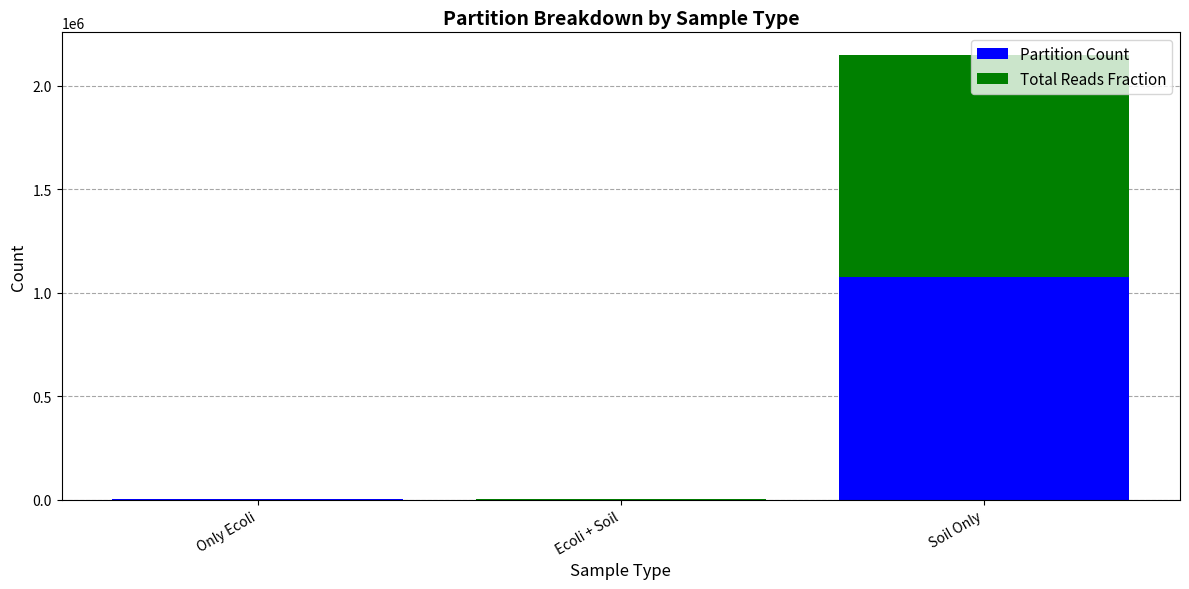

At which category is the sum across all series the highest?

Soil Only